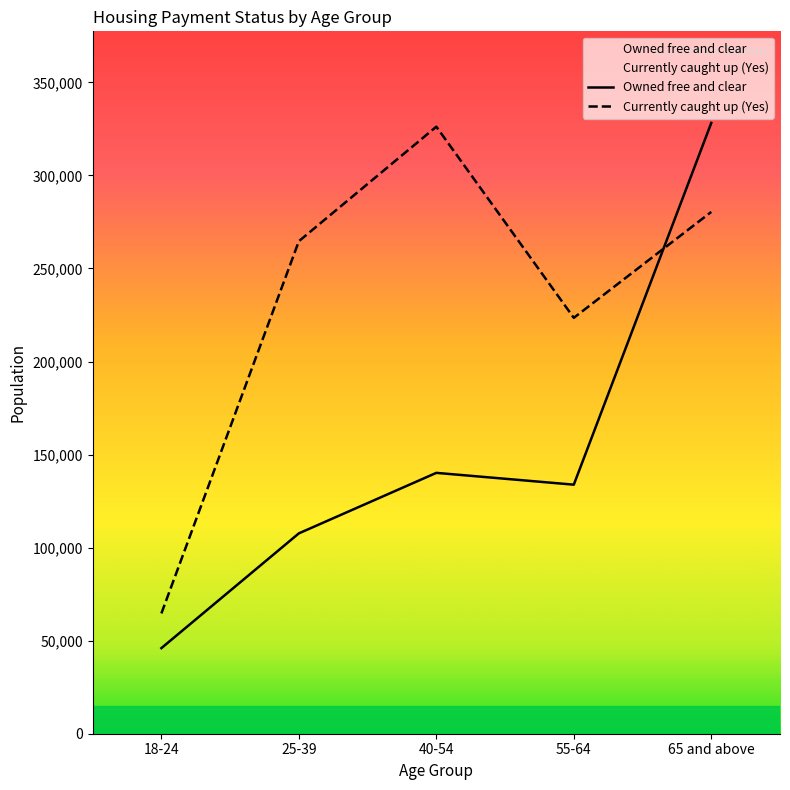

True or false: Currently caught up (Yes) has more than 1 interior local peaks.

False